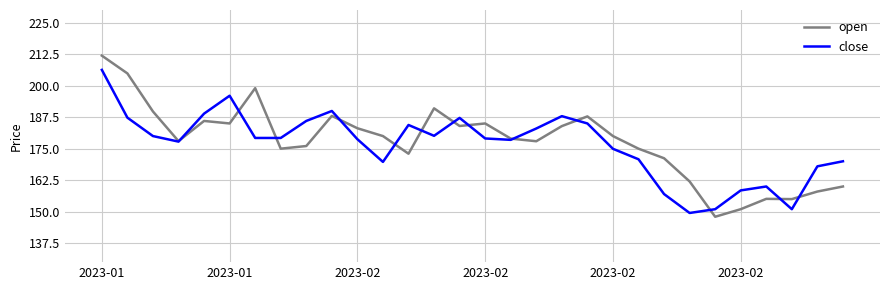

Rank the series by their maximum value, from highest to lowest.

open, close